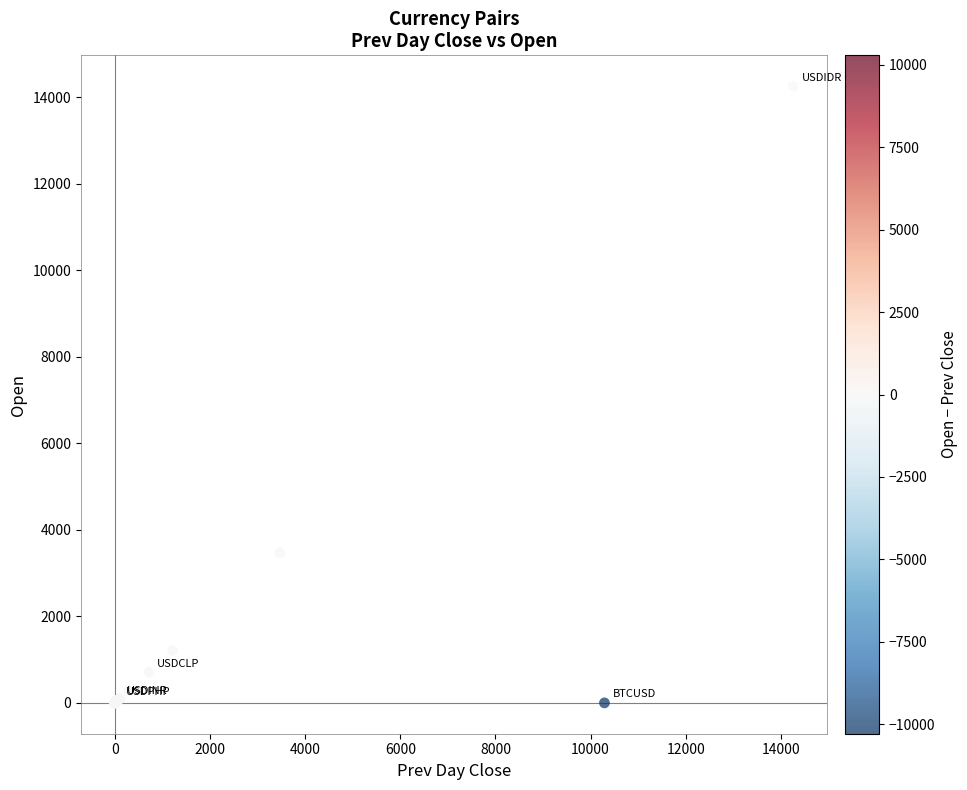

What Y value in the scatter plot is closest to 7127?

3468.8